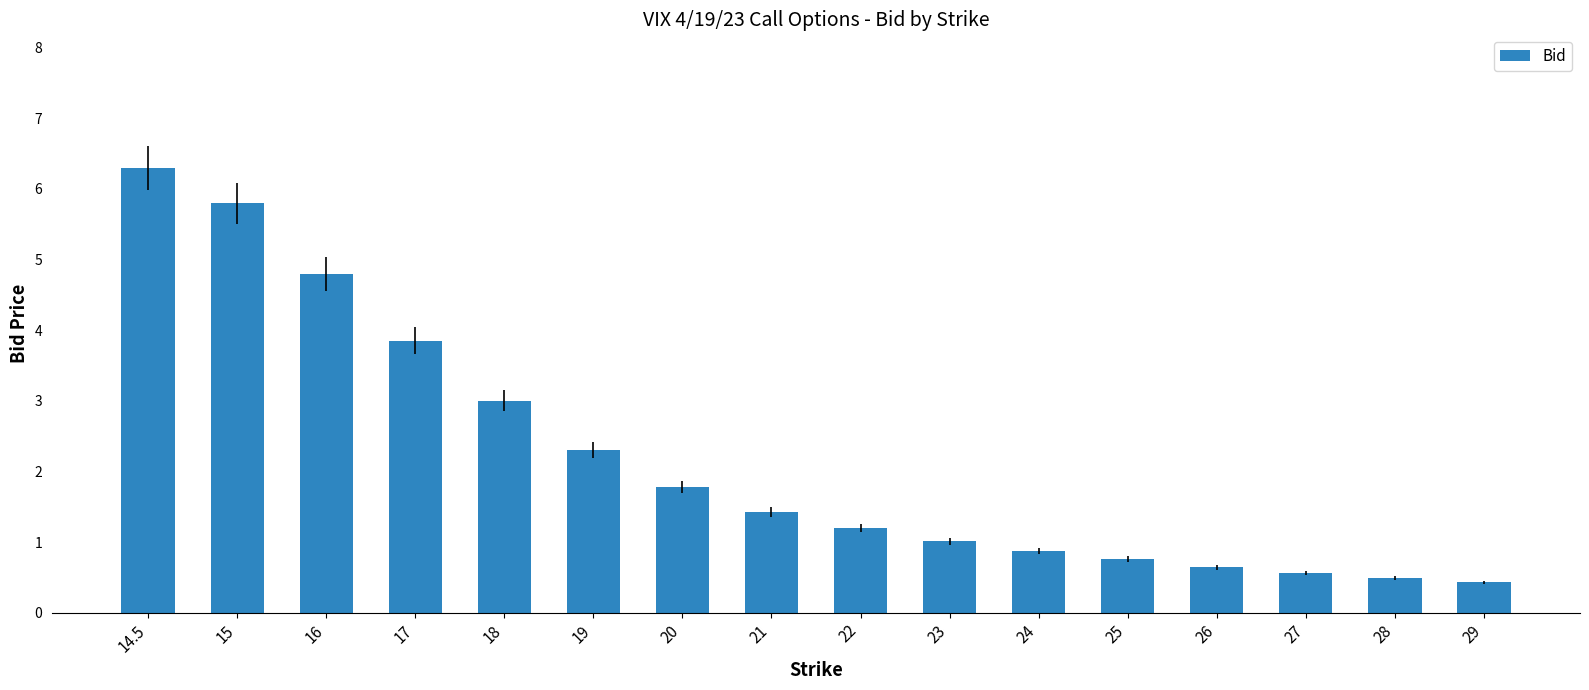

The value at 21 is 0.5. True or false?

False